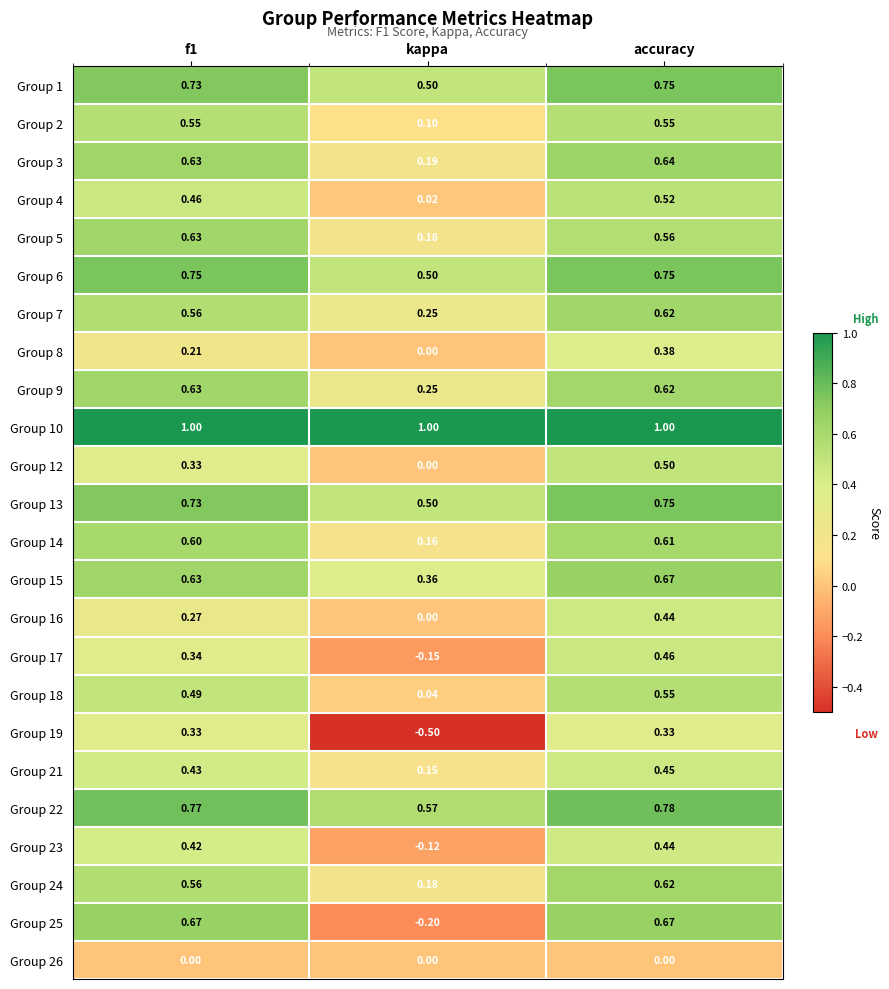

Count the number of categories in the chart.

3